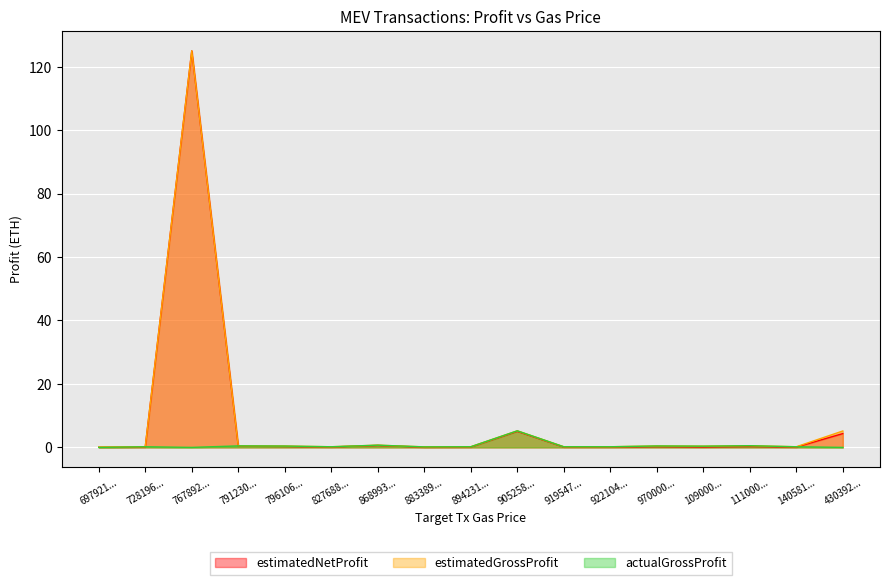

True or false: estimatedGrossProfit and actualGrossProfit cross at least once.

False